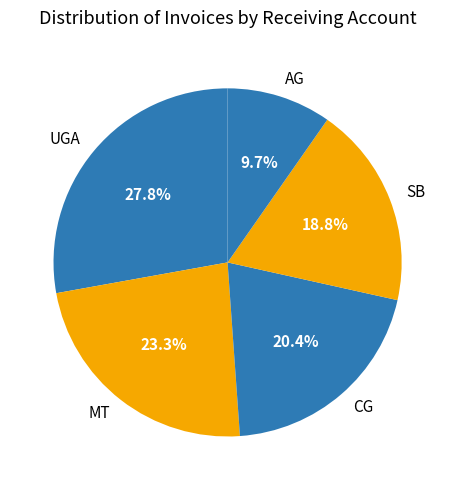

The CG slice represents 8% of the pie. True or false?

False